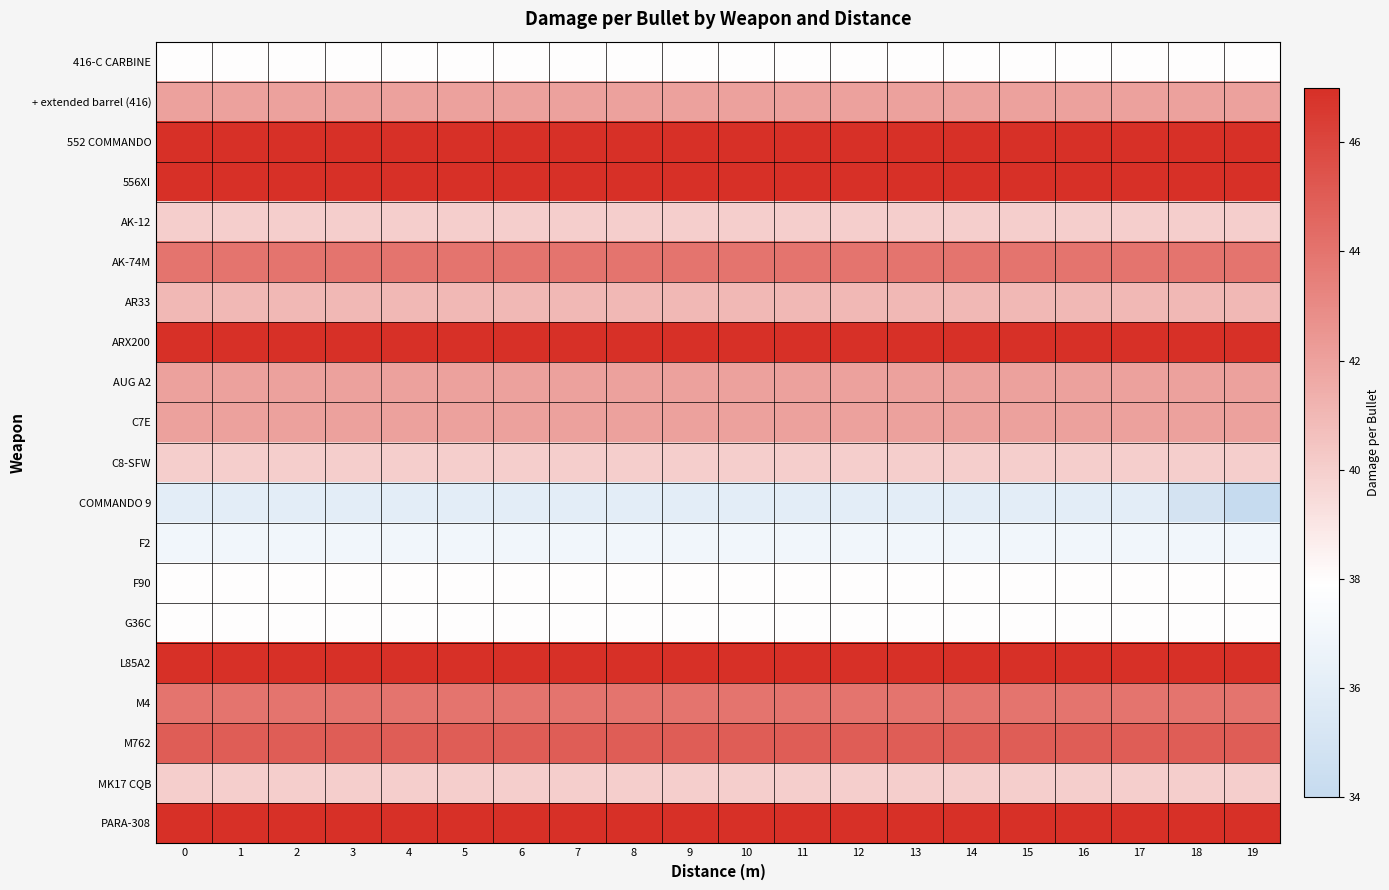

Count the number of categories in the chart.

20